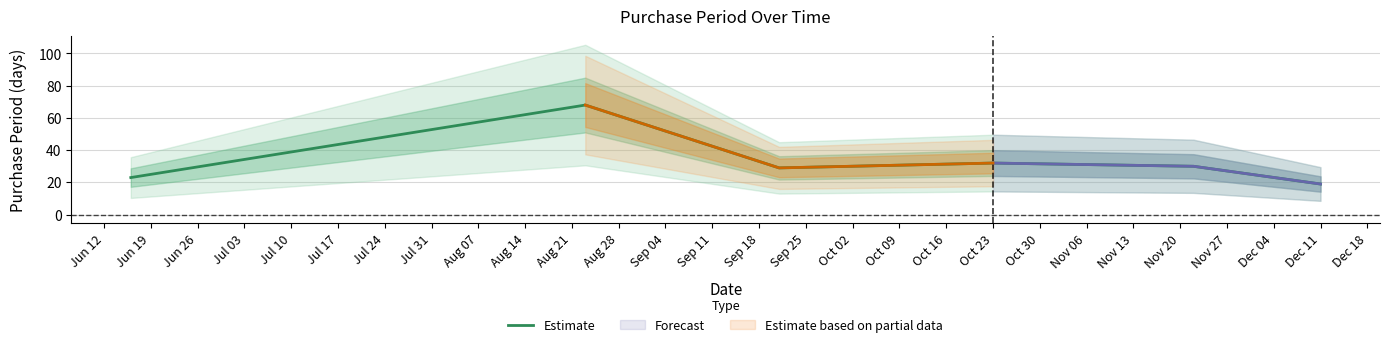

The value of Estimate at Oct 23 is 11. True or false?

False